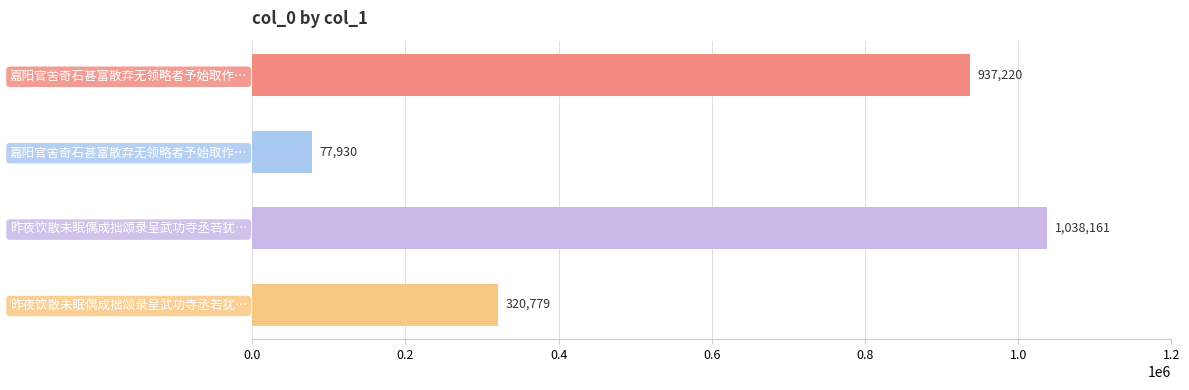

Does the chart contain any negative values?

No